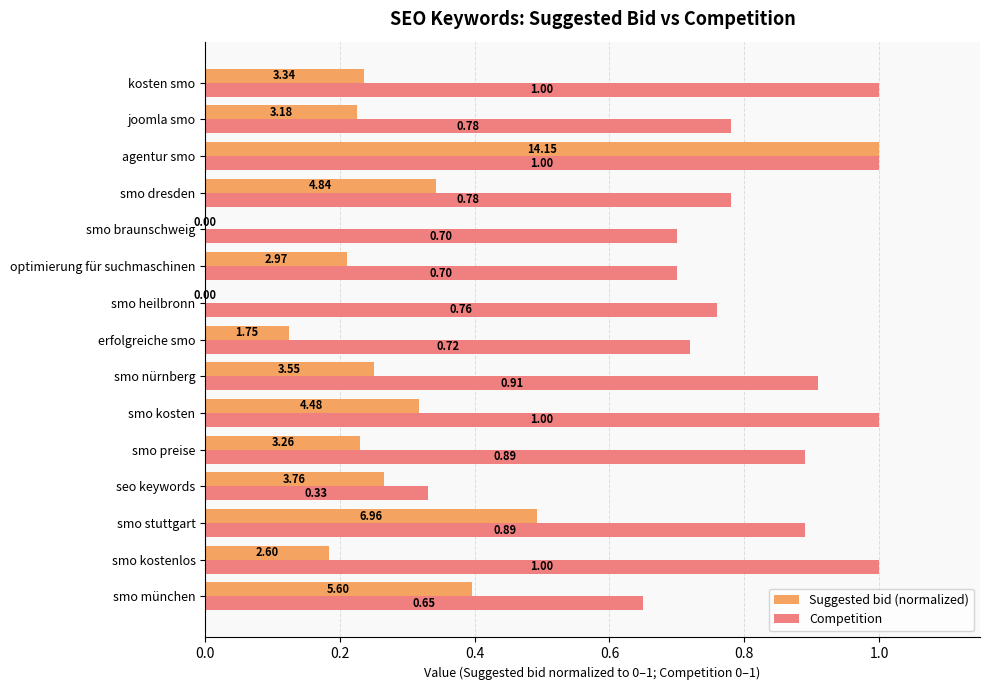

At which label does Suggested bid (normalized) reach its peak?

agentur smo